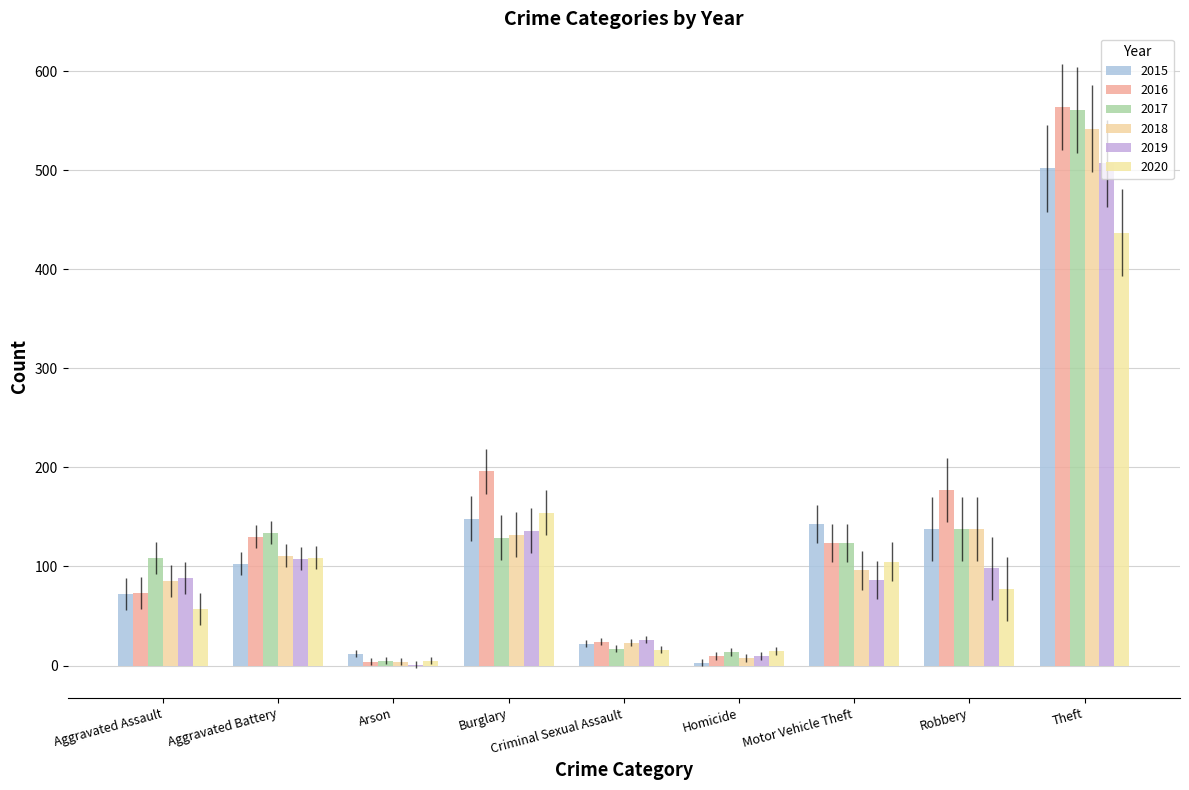

Is the value of 2019 at Homicide greater than the value of 2016 at Motor Vehicle Theft?

No